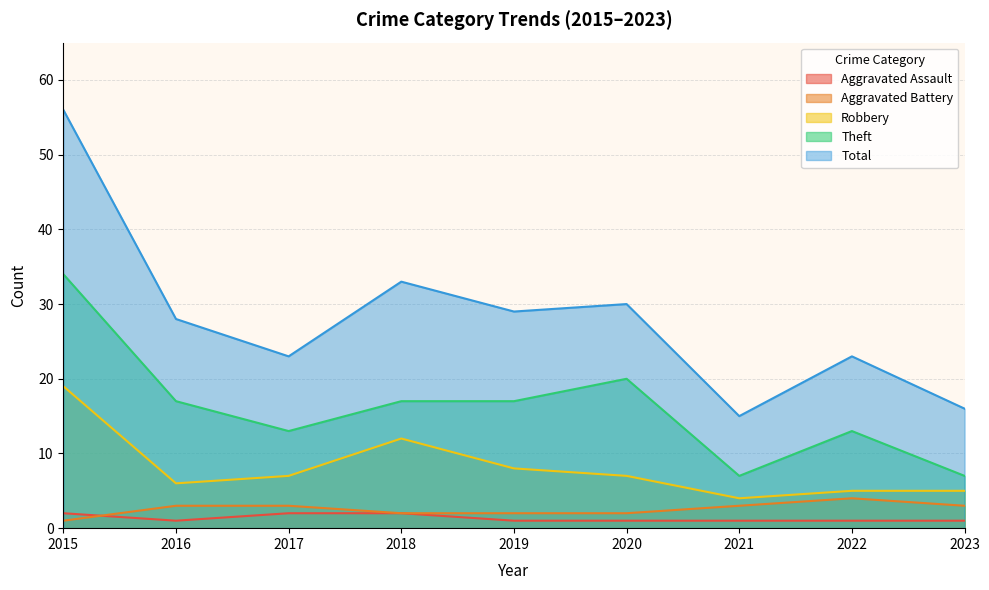

The value of Total at 2021 is 15. True or false?

True